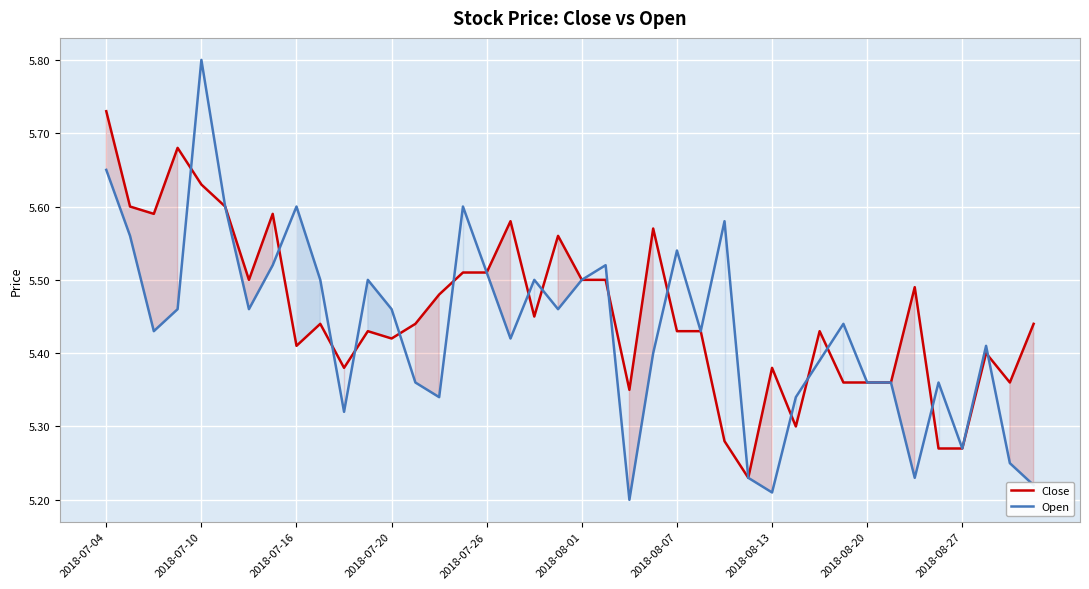

Is the value of Open at 14 greater than the value of Close at 2018-07-04?

No